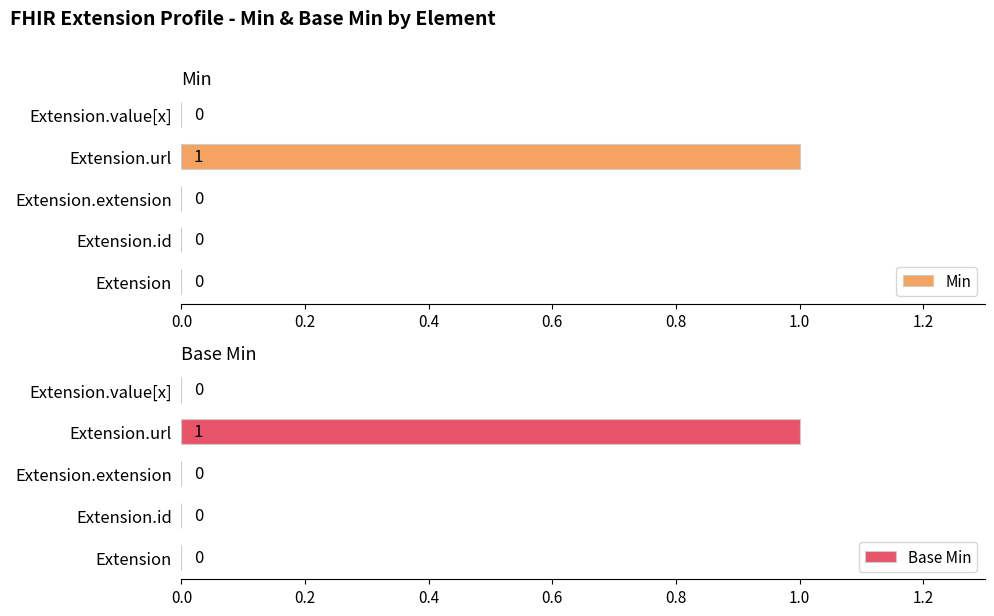

Reading right to left, transcribe all the data shown in this chart.

Min: 0	1	0	0	0
Base Min: 0	1	0	0	0